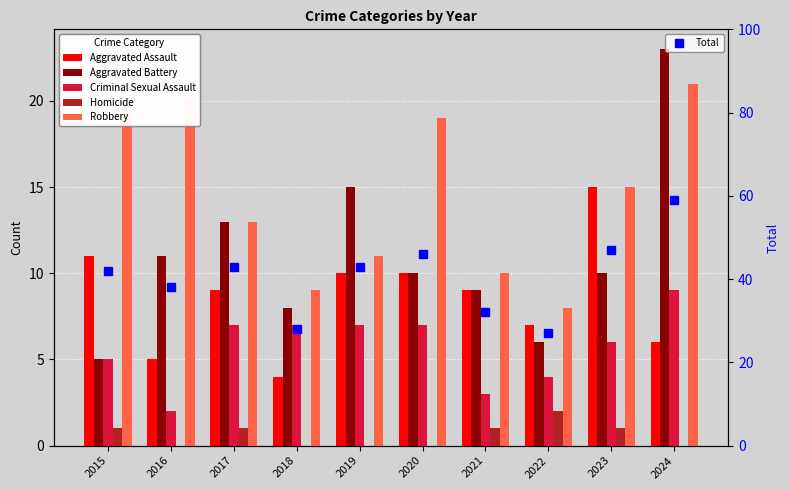

Reading left to right, what are all the values shown in this chart?

Aggravated Assault: 2015=11	2016=5	2017=9	2018=4	2019=10	2020=10	2021=9	2022=7	2023=15	2024=6
Aggravated Battery: 2015=5	2016=11	2017=13	2018=8	2019=15	2020=10	2021=9	2022=6	2023=10	2024=23
Criminal Sexual Assault: 2015=5	2016=2	2017=7	2018=7	2019=7	2020=7	2021=3	2022=4	2023=6	2024=9
Homicide: 2015=1	2016=0	2017=1	2018=0	2019=0	2020=0	2021=1	2022=2	2023=1	2024=0
Robbery: 2015=20	2016=20	2017=13	2018=9	2019=11	2020=19	2021=10	2022=8	2023=15	2024=21
Total: 2015=42	2016=38	2017=43	2018=28	2019=43	2020=46	2021=32	2022=27	2023=47	2024=59